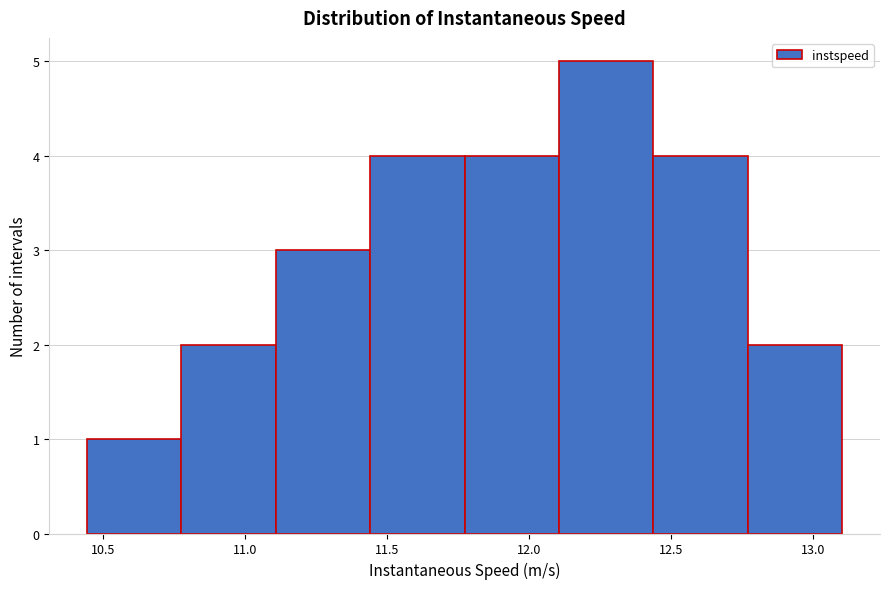

Reading left to right, list every bar in this chart as the range it spans on the x-axis followed by its height. Neither the bar edges nor the heights are printed on the chart, so give them approximately, as read against the axes.

10.45 to 10.80: 1
10.80 to 11.10: 2
11.10 to 11.45: 3
11.45 to 11.75: 4
11.75 to 12.10: 4
12.10 to 12.45: 5
12.45 to 12.75: 4
12.75 to 13.10: 2